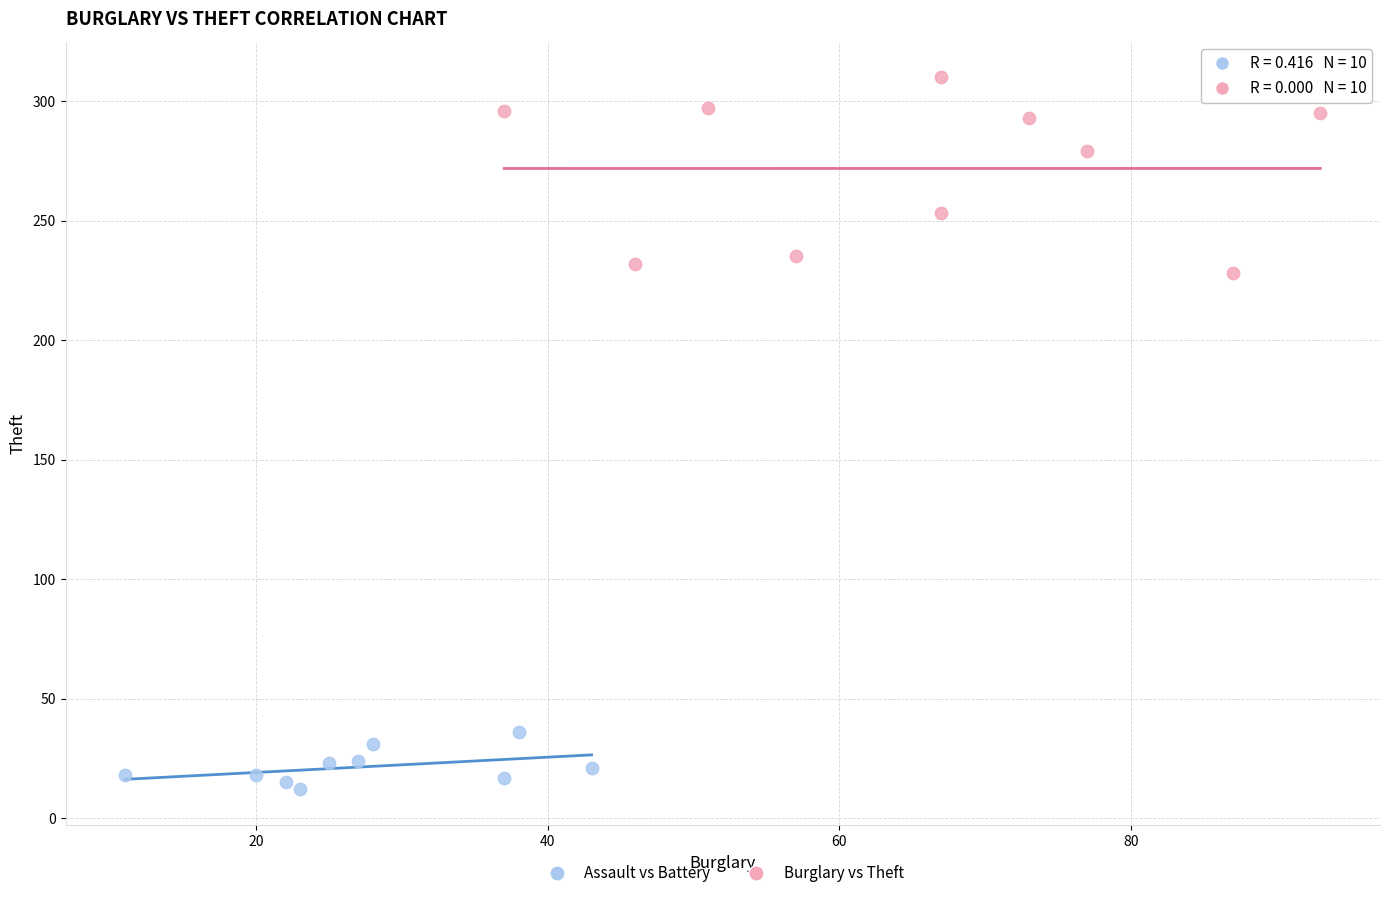

What are all the series names shown in the legend?

Assault vs Battery, Burglary vs Theft